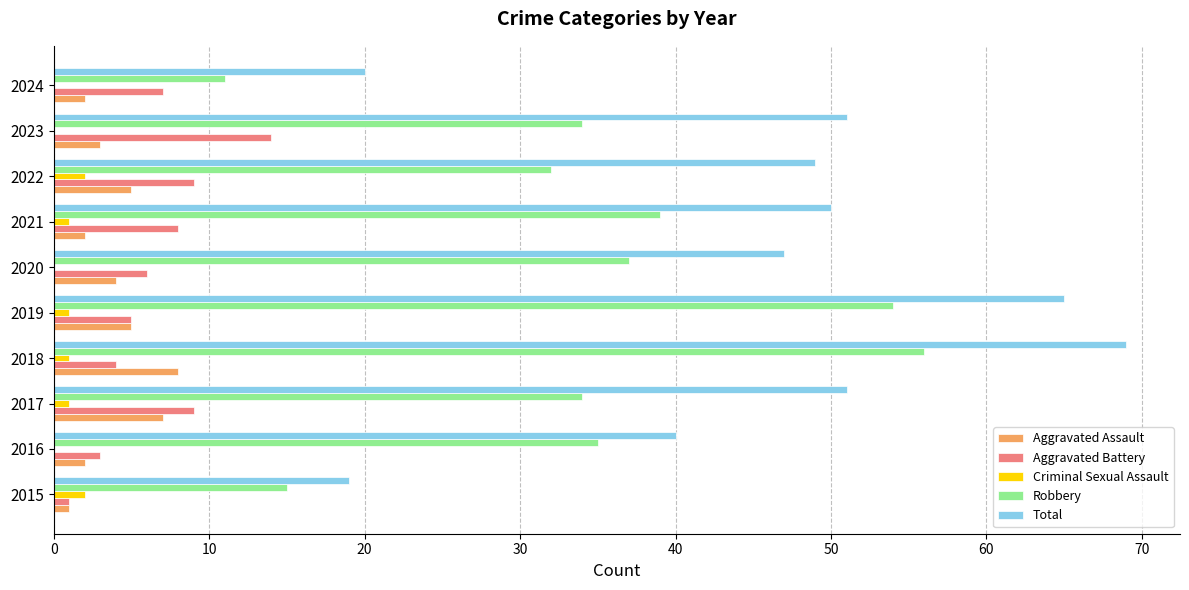

The Total series shows 71 at 2023. True or false?

False